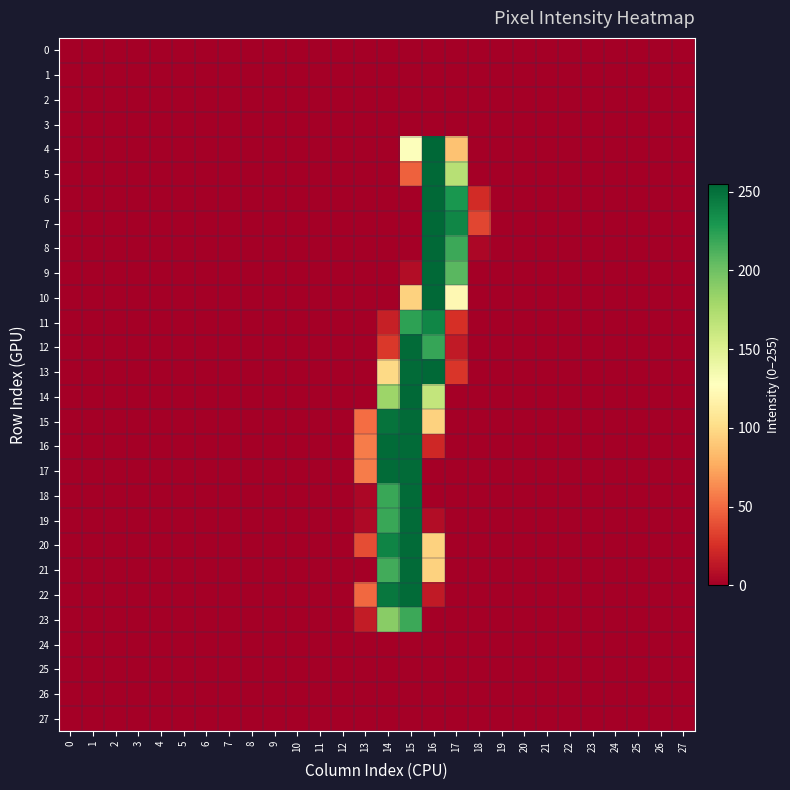

Reading left to right, list all the values displayed in this chart.

0: 0=0	1=0	2=0	3=0	4=0	5=0	6=0	7=0	8=0	9=0	10=0	11=0	12=0	13=0	14=0	15=0	16=0	17=0	18=0	19=0	20=0	21=0	22=0	23=0	24=0	25=0	26=0	27=0
1: 0=0	1=0	2=0	3=0	4=0	5=0	6=0	7=0	8=0	9=0	10=0	11=0	12=0	13=0	14=0	15=0	16=0	17=0	18=0	19=0	20=0	21=0	22=0	23=0	24=0	25=0	26=0	27=0
2: 0=0	1=0	2=0	3=0	4=0	5=0	6=0	7=0	8=0	9=0	10=0	11=0	12=0	13=0	14=0	15=0	16=0	17=0	18=0	19=0	20=0	21=0	22=0	23=0	24=0	25=0	26=0	27=0
3: 0=0	1=0	2=0	3=0	4=0	5=0	6=0	7=0	8=0	9=0	10=0	11=0	12=0	13=0	14=0	15=0	16=0	17=0	18=0	19=0	20=0	21=0	22=0	23=0	24=0	25=0	26=0	27=0
4: 0=0	1=0	2=0	3=0	4=0	5=0	6=0	7=0	8=0	9=0	10=0	11=0	12=0	13=0	14=0	15=129	16=255	17=87	18=0	19=0	20=0	21=0	22=0	23=0	24=0	25=0	26=0	27=0
5: 0=0	1=0	2=0	3=0	4=0	5=0	6=0	7=0	8=0	9=0	10=0	11=0	12=0	13=0	14=0	15=46	16=254	17=170	18=0	19=0	20=0	21=0	22=0	23=0	24=0	25=0	26=0	27=0
6: 0=0	1=0	2=0	3=0	4=0	5=0	6=0	7=0	8=0	9=0	10=0	11=0	12=0	13=0	14=0	15=0	16=254	17=230	18=23	19=0	20=0	21=0	22=0	23=0	24=0	25=0	26=0	27=0
7: 0=0	1=0	2=0	3=0	4=0	5=0	6=0	7=0	8=0	9=0	10=0	11=0	12=0	13=0	14=0	15=0	16=254	17=239	18=35	19=0	20=0	21=0	22=0	23=0	24=0	25=0	26=0	27=0
8: 0=0	1=0	2=0	3=0	4=0	5=0	6=0	7=0	8=0	9=0	10=0	11=0	12=0	13=0	14=0	15=0	16=254	17=218	18=4	19=0	20=0	21=0	22=0	23=0	24=0	25=0	26=0	27=0
9: 0=0	1=0	2=0	3=0	4=0	5=0	6=0	7=0	8=0	9=0	10=0	11=0	12=0	13=0	14=0	15=7	16=254	17=208	18=0	19=0	20=0	21=0	22=0	23=0	24=0	25=0	26=0	27=0
10: 0=0	1=0	2=0	3=0	4=0	5=0	6=0	7=0	8=0	9=0	10=0	11=0	12=0	13=0	14=0	15=95	16=254	17=122	18=0	19=0	20=0	21=0	22=0	23=0	24=0	25=0	26=0	27=0
11: 0=0	1=0	2=0	3=0	4=0	5=0	6=0	7=0	8=0	9=0	10=0	11=0	12=0	13=0	14=17	15=223	16=239	17=25	18=0	19=0	20=0	21=0	22=0	23=0	24=0	25=0	26=0	27=0
12: 0=0	1=0	2=0	3=0	4=0	5=0	6=0	7=0	8=0	9=0	10=0	11=0	12=0	13=0	14=29	15=253	16=220	17=14	18=0	19=0	20=0	21=0	22=0	23=0	24=0	25=0	26=0	27=0
13: 0=0	1=0	2=0	3=0	4=0	5=0	6=0	7=0	8=0	9=0	10=0	11=0	12=0	13=0	14=99	15=253	16=254	17=28	18=0	19=0	20=0	21=0	22=0	23=0	24=0	25=0	26=0	27=0
14: 0=0	1=0	2=0	3=0	4=0	5=0	6=0	7=0	8=0	9=0	10=0	11=0	12=0	13=0	14=182	15=254	16=164	17=0	18=0	19=0	20=0	21=0	22=0	23=0	24=0	25=0	26=0	27=0
15: 0=0	1=0	2=0	3=0	4=0	5=0	6=0	7=0	8=0	9=0	10=0	11=0	12=0	13=51	14=249	15=253	16=95	17=0	18=0	19=0	20=0	21=0	22=0	23=0	24=0	25=0	26=0	27=0
16: 0=0	1=0	2=0	3=0	4=0	5=0	6=0	7=0	8=0	9=0	10=0	11=0	12=0	13=57	14=253	15=253	16=21	17=0	18=0	19=0	20=0	21=0	22=0	23=0	24=0	25=0	26=0	27=0
17: 0=0	1=0	2=0	3=0	4=0	5=0	6=0	7=0	8=0	9=0	10=0	11=0	12=0	13=57	14=253	15=253	16=0	17=0	18=0	19=0	20=0	21=0	22=0	23=0	24=0	25=0	26=0	27=0
18: 0=0	1=0	2=0	3=0	4=0	5=0	6=0	7=0	8=0	9=0	10=0	11=0	12=0	13=4	14=219	15=253	16=0	17=0	18=0	19=0	20=0	21=0	22=0	23=0	24=0	25=0	26=0	27=0
19: 0=0	1=0	2=0	3=0	4=0	5=0	6=0	7=0	8=0	9=0	10=0	11=0	12=0	13=5	14=219	15=253	16=7	17=0	18=0	19=0	20=0	21=0	22=0	23=0	24=0	25=0	26=0	27=0
20: 0=0	1=0	2=0	3=0	4=0	5=0	6=0	7=0	8=0	9=0	10=0	11=0	12=0	13=38	14=240	15=253	16=95	17=0	18=0	19=0	20=0	21=0	22=0	23=0	24=0	25=0	26=0	27=0
21: 0=0	1=0	2=0	3=0	4=0	5=0	6=0	7=0	8=0	9=0	10=0	11=0	12=0	13=0	14=216	15=253	16=95	17=0	18=0	19=0	20=0	21=0	22=0	23=0	24=0	25=0	26=0	27=0
22: 0=0	1=0	2=0	3=0	4=0	5=0	6=0	7=0	8=0	9=0	10=0	11=0	12=0	13=49	14=247	15=253	16=14	17=0	18=0	19=0	20=0	21=0	22=0	23=0	24=0	25=0	26=0	27=0
23: 0=0	1=0	2=0	3=0	4=0	5=0	6=0	7=0	8=0	9=0	10=0	11=0	12=0	13=15	14=190	15=218	16=0	17=0	18=0	19=0	20=0	21=0	22=0	23=0	24=0	25=0	26=0	27=0
24: 0=0	1=0	2=0	3=0	4=0	5=0	6=0	7=0	8=0	9=0	10=0	11=0	12=0	13=0	14=0	15=0	16=0	17=0	18=0	19=0	20=0	21=0	22=0	23=0	24=0	25=0	26=0	27=0
25: 0=0	1=0	2=0	3=0	4=0	5=0	6=0	7=0	8=0	9=0	10=0	11=0	12=0	13=0	14=0	15=0	16=0	17=0	18=0	19=0	20=0	21=0	22=0	23=0	24=0	25=0	26=0	27=0
26: 0=0	1=0	2=0	3=0	4=0	5=0	6=0	7=0	8=0	9=0	10=0	11=0	12=0	13=0	14=0	15=0	16=0	17=0	18=0	19=0	20=0	21=0	22=0	23=0	24=0	25=0	26=0	27=0
27: 0=0	1=0	2=0	3=0	4=0	5=0	6=0	7=0	8=0	9=0	10=0	11=0	12=0	13=0	14=0	15=0	16=0	17=0	18=0	19=0	20=0	21=0	22=0	23=0	24=0	25=0	26=0	27=0